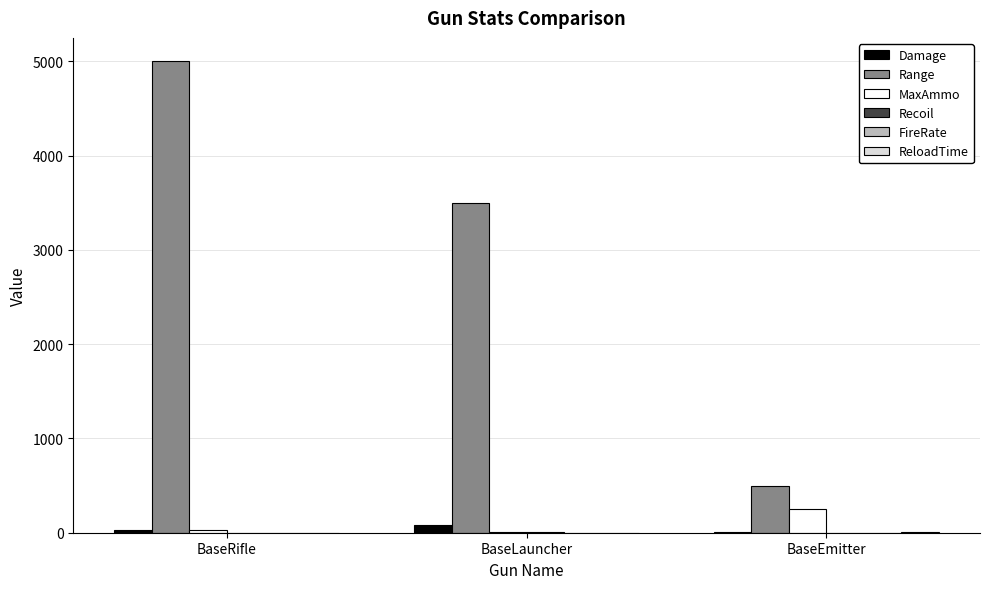

Which label corresponds to the largest value in the chart?

BaseRifle